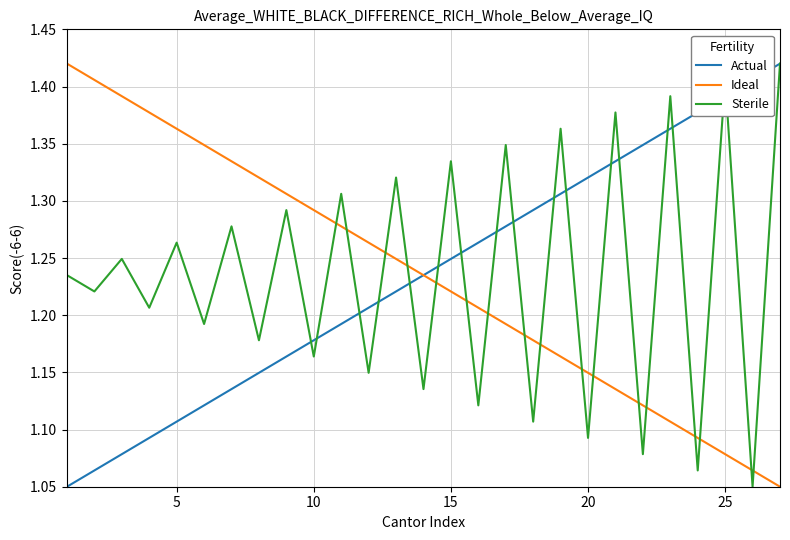

True or false: Sterile and Ideal cross at least once.

True